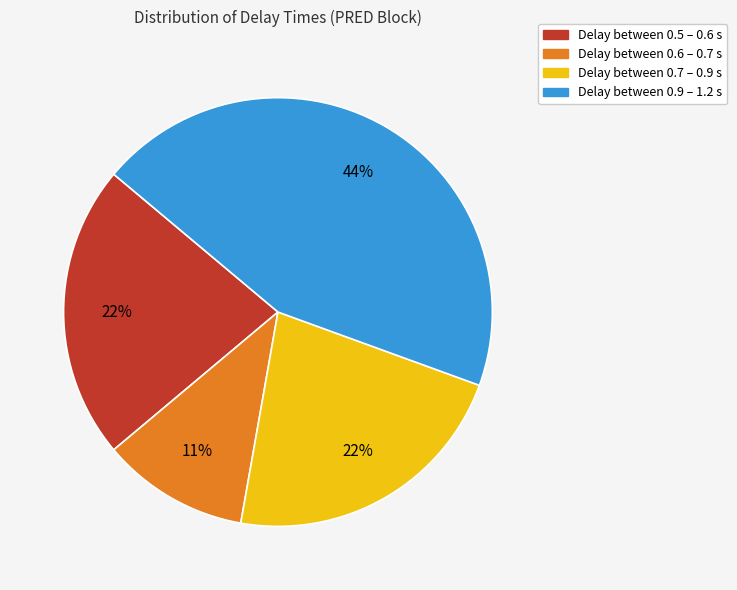

To the nearest percent, what is the difference between the largest and smallest slice percentages?

33%